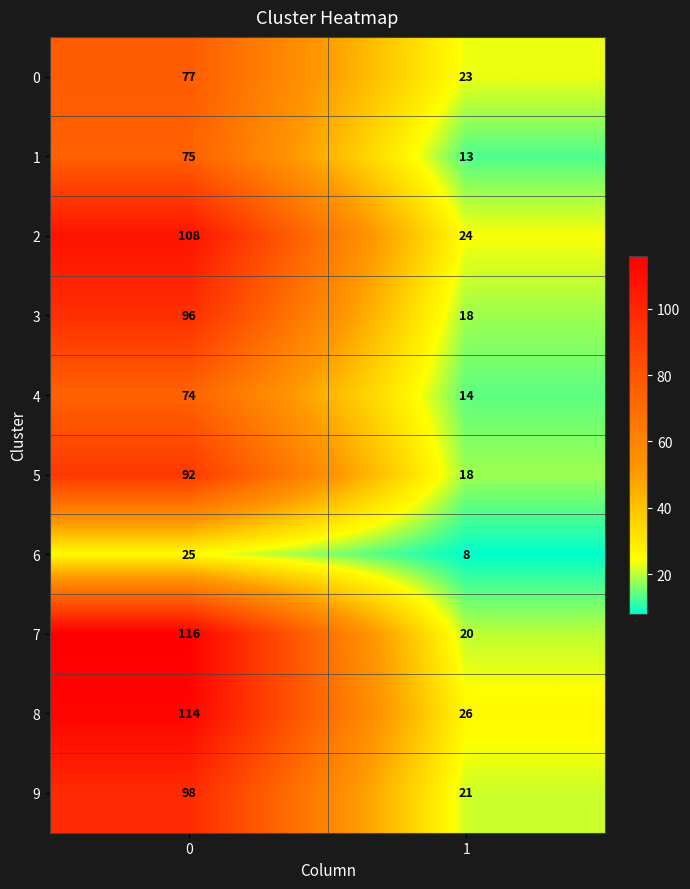

What is the sum of the 0 values at 0 and 1?

100